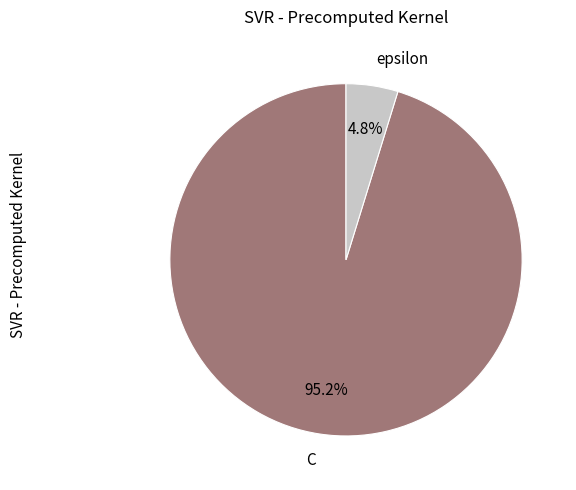

Approximately how many times larger is the value at epsilon compared to C?

0.1